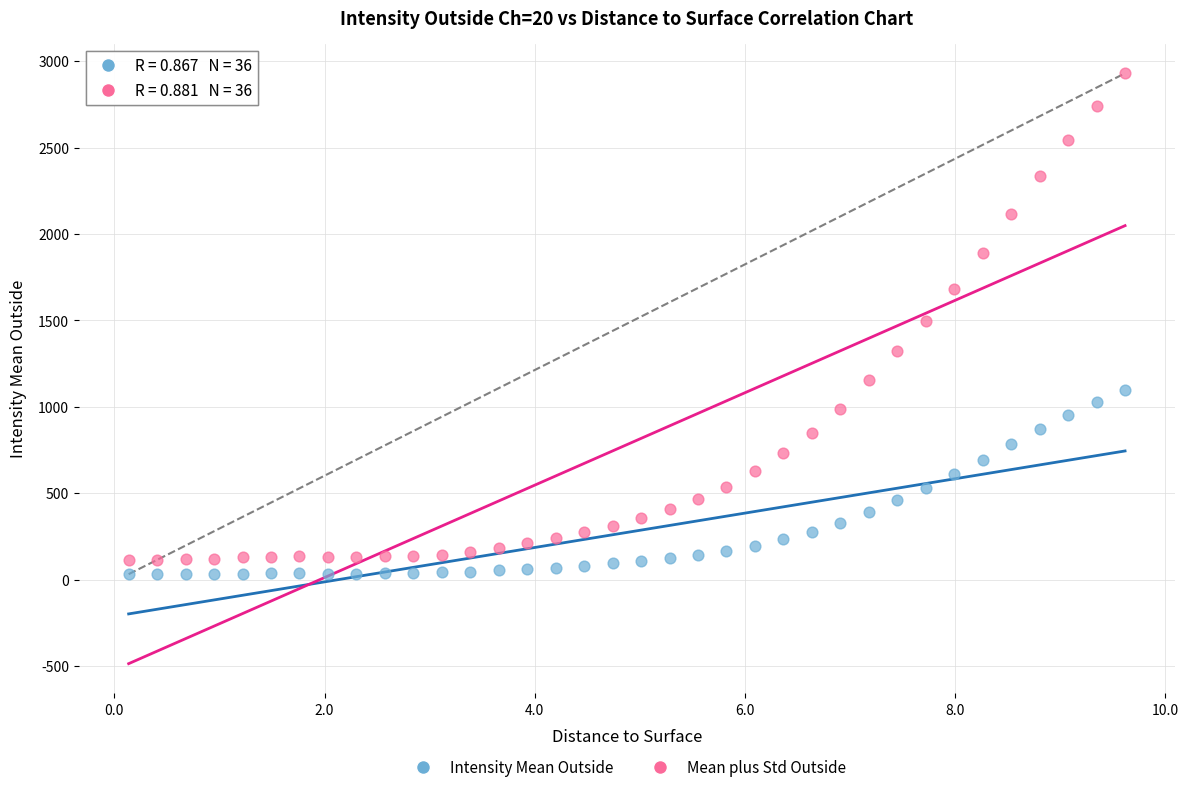

Which series has the largest Y range (max minus min)?

Mean plus Std Outside